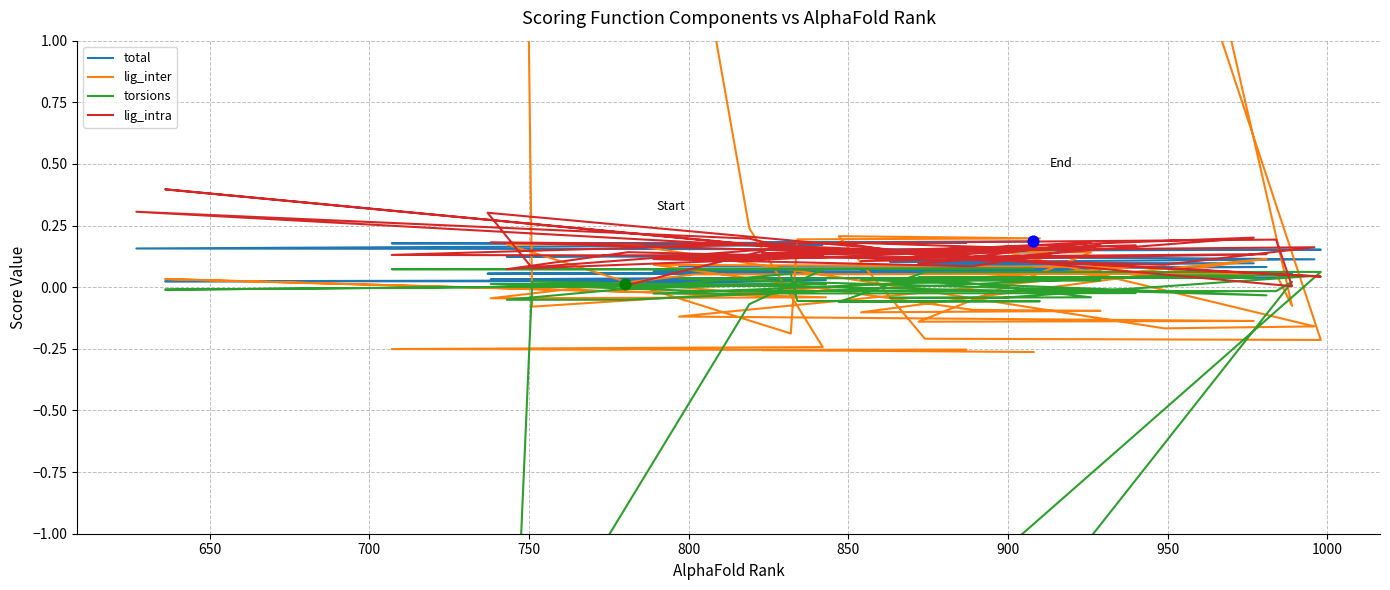

Which series contains the lowest Y value?

torsions